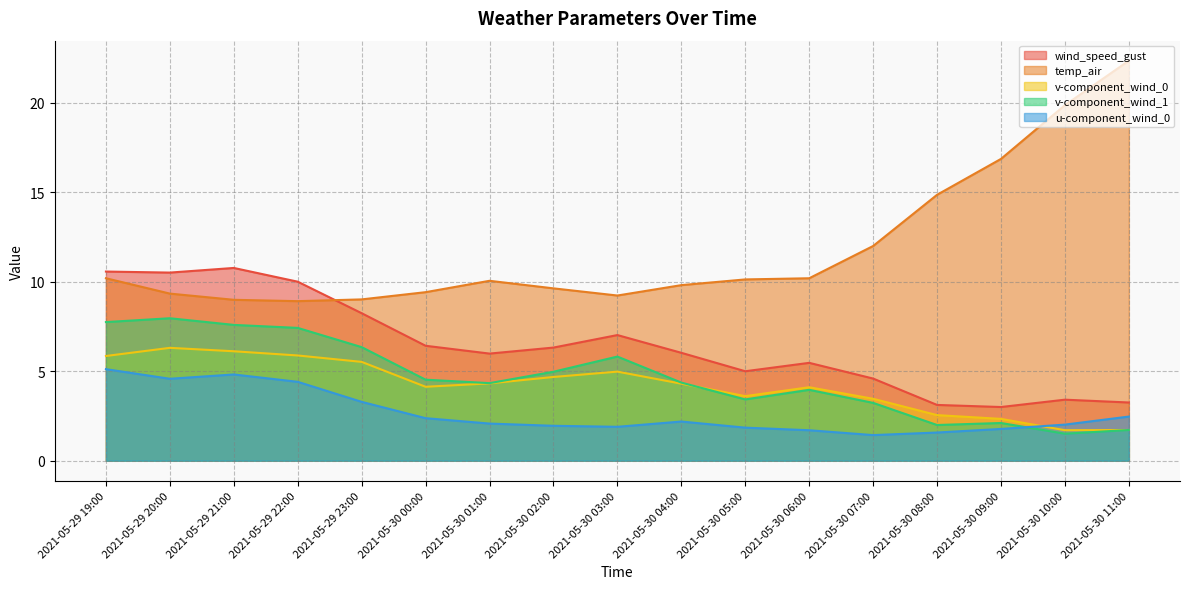

What is the spread (max minus min) of values at 2021-05-30 01:00?

8.0